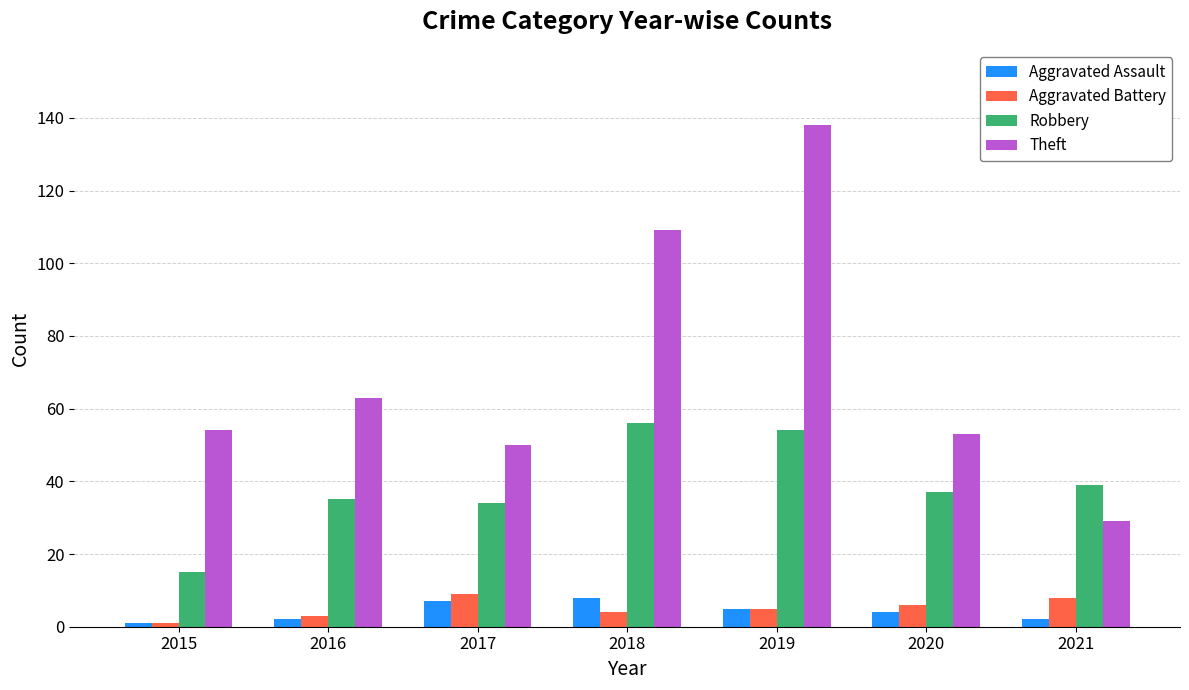

What is the difference between the highest and lowest values at 2020?

49